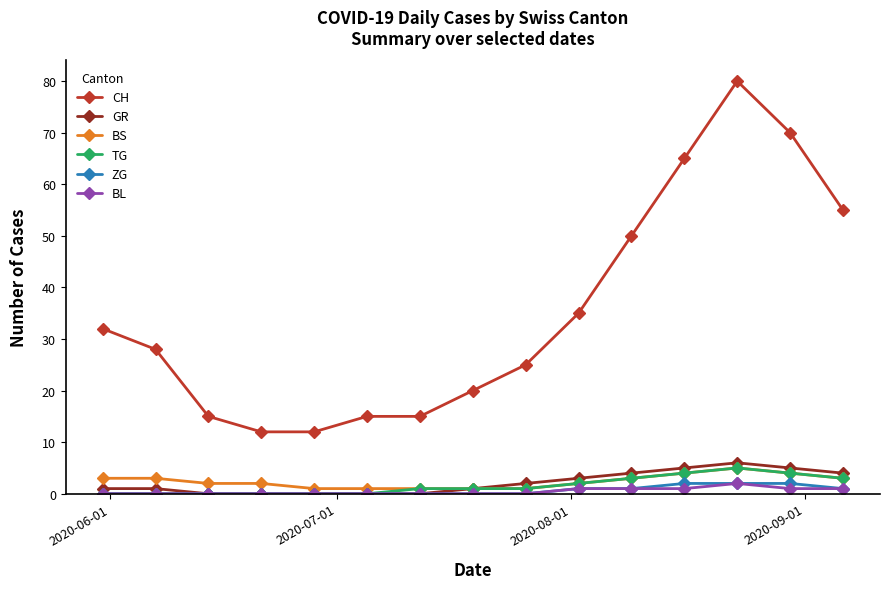

Which series has the largest range (max minus min)?

CH